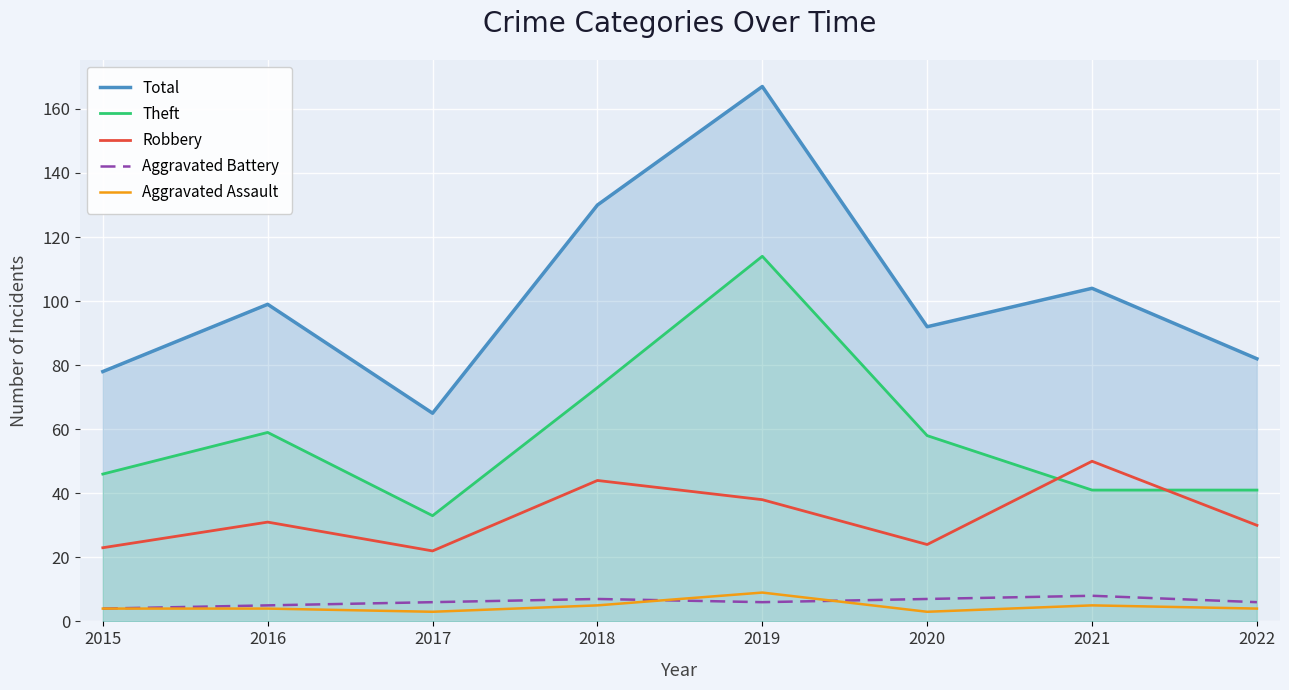

What is the total value across all series at 2021?

208